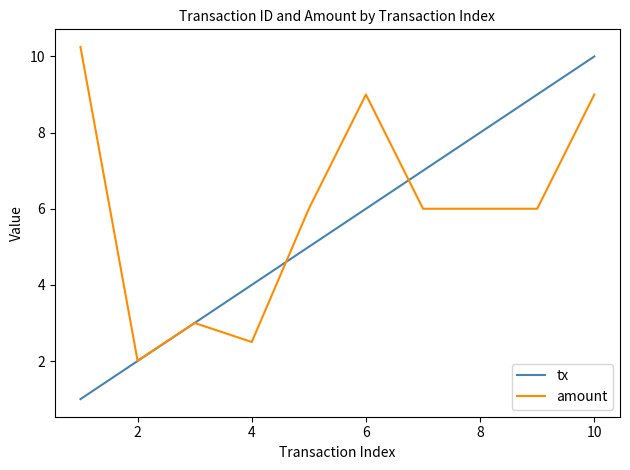

Which series has the widest spread of values?

tx